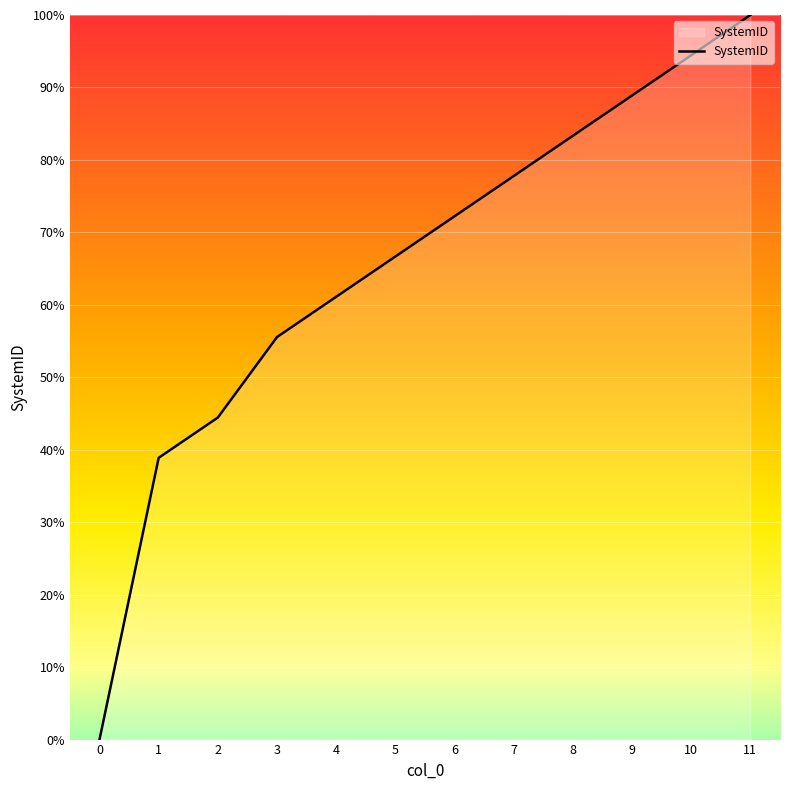

True or false: there are more than 0 points higher than both neighbors.

False